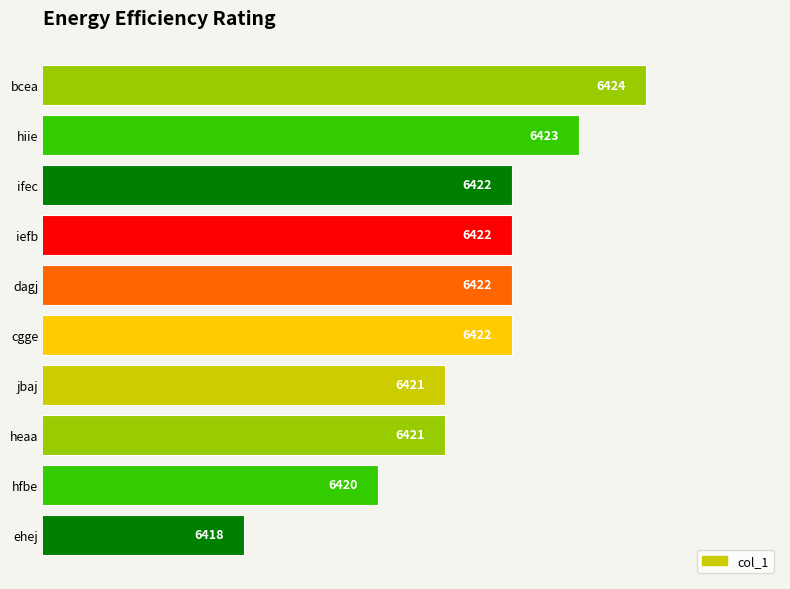

What is the average value?

6422